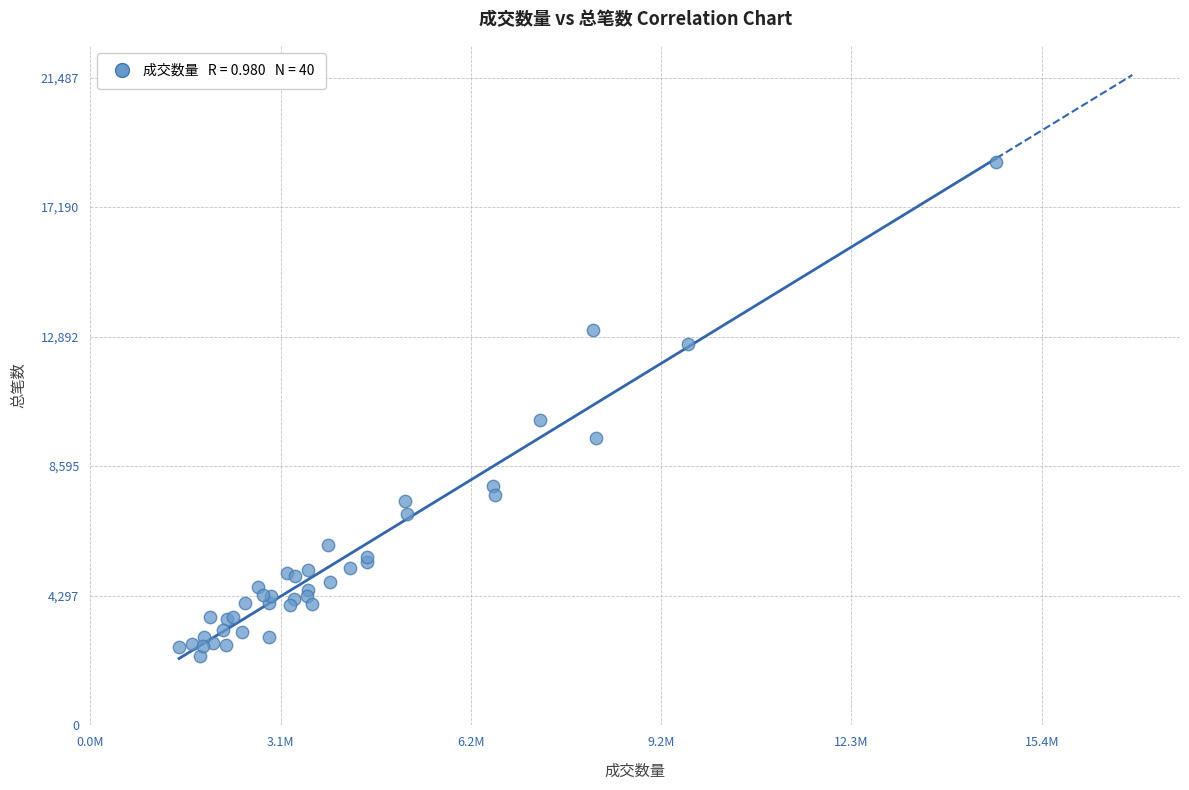

What Y value in the scatter plot is closest to 10495?

10128